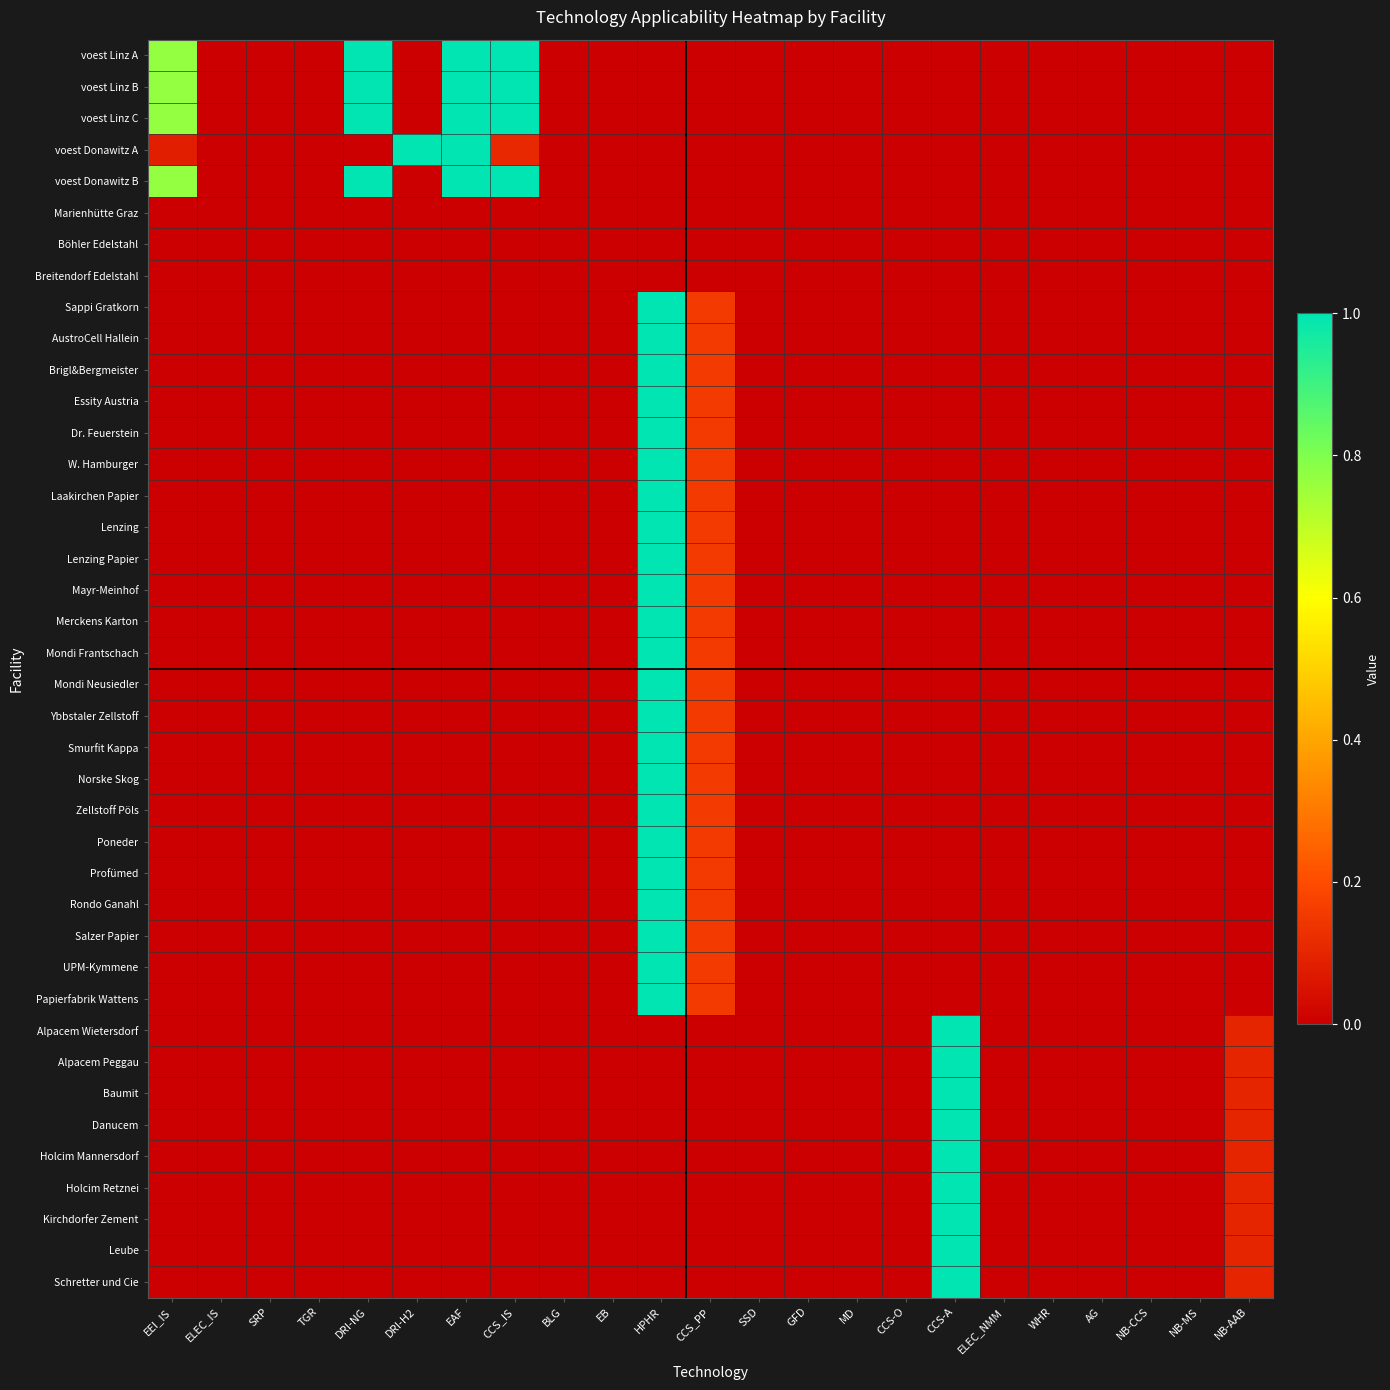

Reading left to right, transcribe all the data shown in this chart.

voest Linz A: EEI_IS=0.8	ELEC_IS=0.0	SRP=0.0	TGR=0.0	DRI-NG=1.0	DRI-H2=0.0	EAF=1.0	CCS_IS=1.0	BLG=0.0	EB=0.0	HPHR=0.0	CCS_PP=0.0	SSD=0.0	GFD=0.0	MD=0.0	CCS-O=0.0	CCS-A=0.0	ELEC_NMM=0.0	WHR=0.0	AG=0.0	NB-CCS=0.0	NB-MS=0.0	NB-AAB=0.0
voest Linz B: EEI_IS=0.8	ELEC_IS=0.0	SRP=0.0	TGR=0.0	DRI-NG=1.0	DRI-H2=0.0	EAF=1.0	CCS_IS=1.0	BLG=0.0	EB=0.0	HPHR=0.0	CCS_PP=0.0	SSD=0.0	GFD=0.0	MD=0.0	CCS-O=0.0	CCS-A=0.0	ELEC_NMM=0.0	WHR=0.0	AG=0.0	NB-CCS=0.0	NB-MS=0.0	NB-AAB=0.0
voest Linz C: EEI_IS=0.8	ELEC_IS=0.0	SRP=0.0	TGR=0.0	DRI-NG=1.0	DRI-H2=0.0	EAF=1.0	CCS_IS=1.0	BLG=0.0	EB=0.0	HPHR=0.0	CCS_PP=0.0	SSD=0.0	GFD=0.0	MD=0.0	CCS-O=0.0	CCS-A=0.0	ELEC_NMM=0.0	WHR=0.0	AG=0.0	NB-CCS=0.0	NB-MS=0.0	NB-AAB=0.0
voest Donawitz A: EEI_IS=0.1	ELEC_IS=0.0	SRP=0.0	TGR=0.0	DRI-NG=0.0	DRI-H2=1.0	EAF=1.0	CCS_IS=0.1	BLG=0.0	EB=0.0	HPHR=0.0	CCS_PP=0.0	SSD=0.0	GFD=0.0	MD=0.0	CCS-O=0.0	CCS-A=0.0	ELEC_NMM=0.0	WHR=0.0	AG=0.0	NB-CCS=0.0	NB-MS=0.0	NB-AAB=0.0
voest Donawitz B: EEI_IS=0.8	ELEC_IS=0.0	SRP=0.0	TGR=0.0	DRI-NG=1.0	DRI-H2=0.0	EAF=1.0	CCS_IS=1.0	BLG=0.0	EB=0.0	HPHR=0.0	CCS_PP=0.0	SSD=0.0	GFD=0.0	MD=0.0	CCS-O=0.0	CCS-A=0.0	ELEC_NMM=0.0	WHR=0.0	AG=0.0	NB-CCS=0.0	NB-MS=0.0	NB-AAB=0.0
Marienhütte Graz: EEI_IS=0.0	ELEC_IS=0.0	SRP=0.0	TGR=0.0	DRI-NG=0.0	DRI-H2=0.0	EAF=0.0	CCS_IS=0.0	BLG=0.0	EB=0.0	HPHR=0.0	CCS_PP=0.0	SSD=0.0	GFD=0.0	MD=0.0	CCS-O=0.0	CCS-A=0.0	ELEC_NMM=0.0	WHR=0.0	AG=0.0	NB-CCS=0.0	NB-MS=0.0	NB-AAB=0.0
Böhler Edelstahl: EEI_IS=0.0	ELEC_IS=0.0	SRP=0.0	TGR=0.0	DRI-NG=0.0	DRI-H2=0.0	EAF=0.0	CCS_IS=0.0	BLG=0.0	EB=0.0	HPHR=0.0	CCS_PP=0.0	SSD=0.0	GFD=0.0	MD=0.0	CCS-O=0.0	CCS-A=0.0	ELEC_NMM=0.0	WHR=0.0	AG=0.0	NB-CCS=0.0	NB-MS=0.0	NB-AAB=0.0
Breitendorf Edelstahl: EEI_IS=0.0	ELEC_IS=0.0	SRP=0.0	TGR=0.0	DRI-NG=0.0	DRI-H2=0.0	EAF=0.0	CCS_IS=0.0	BLG=0.0	EB=0.0	HPHR=0.0	CCS_PP=0.0	SSD=0.0	GFD=0.0	MD=0.0	CCS-O=0.0	CCS-A=0.0	ELEC_NMM=0.0	WHR=0.0	AG=0.0	NB-CCS=0.0	NB-MS=0.0	NB-AAB=0.0
Sappi Gratkorn: EEI_IS=0.0	ELEC_IS=0.0	SRP=0.0	TGR=0.0	DRI-NG=0.0	DRI-H2=0.0	EAF=0.0	CCS_IS=0.0	BLG=0.0	EB=0.0	HPHR=1.0	CCS_PP=0.2	SSD=0.0	GFD=0.0	MD=0.0	CCS-O=0.0	CCS-A=0.0	ELEC_NMM=0.0	WHR=0.0	AG=0.0	NB-CCS=0.0	NB-MS=0.0	NB-AAB=0.0
AustroCell Hallein: EEI_IS=0.0	ELEC_IS=0.0	SRP=0.0	TGR=0.0	DRI-NG=0.0	DRI-H2=0.0	EAF=0.0	CCS_IS=0.0	BLG=0.0	EB=0.0	HPHR=1.0	CCS_PP=0.2	SSD=0.0	GFD=0.0	MD=0.0	CCS-O=0.0	CCS-A=0.0	ELEC_NMM=0.0	WHR=0.0	AG=0.0	NB-CCS=0.0	NB-MS=0.0	NB-AAB=0.0
Brigl&Bergmeister: EEI_IS=0.0	ELEC_IS=0.0	SRP=0.0	TGR=0.0	DRI-NG=0.0	DRI-H2=0.0	EAF=0.0	CCS_IS=0.0	BLG=0.0	EB=0.0	HPHR=1.0	CCS_PP=0.2	SSD=0.0	GFD=0.0	MD=0.0	CCS-O=0.0	CCS-A=0.0	ELEC_NMM=0.0	WHR=0.0	AG=0.0	NB-CCS=0.0	NB-MS=0.0	NB-AAB=0.0
Essity Austria: EEI_IS=0.0	ELEC_IS=0.0	SRP=0.0	TGR=0.0	DRI-NG=0.0	DRI-H2=0.0	EAF=0.0	CCS_IS=0.0	BLG=0.0	EB=0.0	HPHR=1.0	CCS_PP=0.2	SSD=0.0	GFD=0.0	MD=0.0	CCS-O=0.0	CCS-A=0.0	ELEC_NMM=0.0	WHR=0.0	AG=0.0	NB-CCS=0.0	NB-MS=0.0	NB-AAB=0.0
Dr. Feuerstein: EEI_IS=0.0	ELEC_IS=0.0	SRP=0.0	TGR=0.0	DRI-NG=0.0	DRI-H2=0.0	EAF=0.0	CCS_IS=0.0	BLG=0.0	EB=0.0	HPHR=1.0	CCS_PP=0.2	SSD=0.0	GFD=0.0	MD=0.0	CCS-O=0.0	CCS-A=0.0	ELEC_NMM=0.0	WHR=0.0	AG=0.0	NB-CCS=0.0	NB-MS=0.0	NB-AAB=0.0
W. Hamburger: EEI_IS=0.0	ELEC_IS=0.0	SRP=0.0	TGR=0.0	DRI-NG=0.0	DRI-H2=0.0	EAF=0.0	CCS_IS=0.0	BLG=0.0	EB=0.0	HPHR=1.0	CCS_PP=0.2	SSD=0.0	GFD=0.0	MD=0.0	CCS-O=0.0	CCS-A=0.0	ELEC_NMM=0.0	WHR=0.0	AG=0.0	NB-CCS=0.0	NB-MS=0.0	NB-AAB=0.0
Laakirchen Papier: EEI_IS=0.0	ELEC_IS=0.0	SRP=0.0	TGR=0.0	DRI-NG=0.0	DRI-H2=0.0	EAF=0.0	CCS_IS=0.0	BLG=0.0	EB=0.0	HPHR=1.0	CCS_PP=0.2	SSD=0.0	GFD=0.0	MD=0.0	CCS-O=0.0	CCS-A=0.0	ELEC_NMM=0.0	WHR=0.0	AG=0.0	NB-CCS=0.0	NB-MS=0.0	NB-AAB=0.0
Lenzing: EEI_IS=0.0	ELEC_IS=0.0	SRP=0.0	TGR=0.0	DRI-NG=0.0	DRI-H2=0.0	EAF=0.0	CCS_IS=0.0	BLG=0.0	EB=0.0	HPHR=1.0	CCS_PP=0.2	SSD=0.0	GFD=0.0	MD=0.0	CCS-O=0.0	CCS-A=0.0	ELEC_NMM=0.0	WHR=0.0	AG=0.0	NB-CCS=0.0	NB-MS=0.0	NB-AAB=0.0
Lenzing Papier: EEI_IS=0.0	ELEC_IS=0.0	SRP=0.0	TGR=0.0	DRI-NG=0.0	DRI-H2=0.0	EAF=0.0	CCS_IS=0.0	BLG=0.0	EB=0.0	HPHR=1.0	CCS_PP=0.2	SSD=0.0	GFD=0.0	MD=0.0	CCS-O=0.0	CCS-A=0.0	ELEC_NMM=0.0	WHR=0.0	AG=0.0	NB-CCS=0.0	NB-MS=0.0	NB-AAB=0.0
Mayr-Meinhof: EEI_IS=0.0	ELEC_IS=0.0	SRP=0.0	TGR=0.0	DRI-NG=0.0	DRI-H2=0.0	EAF=0.0	CCS_IS=0.0	BLG=0.0	EB=0.0	HPHR=1.0	CCS_PP=0.2	SSD=0.0	GFD=0.0	MD=0.0	CCS-O=0.0	CCS-A=0.0	ELEC_NMM=0.0	WHR=0.0	AG=0.0	NB-CCS=0.0	NB-MS=0.0	NB-AAB=0.0
Merckens Karton: EEI_IS=0.0	ELEC_IS=0.0	SRP=0.0	TGR=0.0	DRI-NG=0.0	DRI-H2=0.0	EAF=0.0	CCS_IS=0.0	BLG=0.0	EB=0.0	HPHR=1.0	CCS_PP=0.2	SSD=0.0	GFD=0.0	MD=0.0	CCS-O=0.0	CCS-A=0.0	ELEC_NMM=0.0	WHR=0.0	AG=0.0	NB-CCS=0.0	NB-MS=0.0	NB-AAB=0.0
Mondi Frantschach: EEI_IS=0.0	ELEC_IS=0.0	SRP=0.0	TGR=0.0	DRI-NG=0.0	DRI-H2=0.0	EAF=0.0	CCS_IS=0.0	BLG=0.0	EB=0.0	HPHR=1.0	CCS_PP=0.2	SSD=0.0	GFD=0.0	MD=0.0	CCS-O=0.0	CCS-A=0.0	ELEC_NMM=0.0	WHR=0.0	AG=0.0	NB-CCS=0.0	NB-MS=0.0	NB-AAB=0.0
Mondi Neusiedler: EEI_IS=0.0	ELEC_IS=0.0	SRP=0.0	TGR=0.0	DRI-NG=0.0	DRI-H2=0.0	EAF=0.0	CCS_IS=0.0	BLG=0.0	EB=0.0	HPHR=1.0	CCS_PP=0.2	SSD=0.0	GFD=0.0	MD=0.0	CCS-O=0.0	CCS-A=0.0	ELEC_NMM=0.0	WHR=0.0	AG=0.0	NB-CCS=0.0	NB-MS=0.0	NB-AAB=0.0
Ybbstaler Zellstoff: EEI_IS=0.0	ELEC_IS=0.0	SRP=0.0	TGR=0.0	DRI-NG=0.0	DRI-H2=0.0	EAF=0.0	CCS_IS=0.0	BLG=0.0	EB=0.0	HPHR=1.0	CCS_PP=0.2	SSD=0.0	GFD=0.0	MD=0.0	CCS-O=0.0	CCS-A=0.0	ELEC_NMM=0.0	WHR=0.0	AG=0.0	NB-CCS=0.0	NB-MS=0.0	NB-AAB=0.0
Smurfit Kappa: EEI_IS=0.0	ELEC_IS=0.0	SRP=0.0	TGR=0.0	DRI-NG=0.0	DRI-H2=0.0	EAF=0.0	CCS_IS=0.0	BLG=0.0	EB=0.0	HPHR=1.0	CCS_PP=0.2	SSD=0.0	GFD=0.0	MD=0.0	CCS-O=0.0	CCS-A=0.0	ELEC_NMM=0.0	WHR=0.0	AG=0.0	NB-CCS=0.0	NB-MS=0.0	NB-AAB=0.0
Norske Skog: EEI_IS=0.0	ELEC_IS=0.0	SRP=0.0	TGR=0.0	DRI-NG=0.0	DRI-H2=0.0	EAF=0.0	CCS_IS=0.0	BLG=0.0	EB=0.0	HPHR=1.0	CCS_PP=0.2	SSD=0.0	GFD=0.0	MD=0.0	CCS-O=0.0	CCS-A=0.0	ELEC_NMM=0.0	WHR=0.0	AG=0.0	NB-CCS=0.0	NB-MS=0.0	NB-AAB=0.0
Zellstoff Pöls: EEI_IS=0.0	ELEC_IS=0.0	SRP=0.0	TGR=0.0	DRI-NG=0.0	DRI-H2=0.0	EAF=0.0	CCS_IS=0.0	BLG=0.0	EB=0.0	HPHR=1.0	CCS_PP=0.2	SSD=0.0	GFD=0.0	MD=0.0	CCS-O=0.0	CCS-A=0.0	ELEC_NMM=0.0	WHR=0.0	AG=0.0	NB-CCS=0.0	NB-MS=0.0	NB-AAB=0.0
Poneder: EEI_IS=0.0	ELEC_IS=0.0	SRP=0.0	TGR=0.0	DRI-NG=0.0	DRI-H2=0.0	EAF=0.0	CCS_IS=0.0	BLG=0.0	EB=0.0	HPHR=1.0	CCS_PP=0.2	SSD=0.0	GFD=0.0	MD=0.0	CCS-O=0.0	CCS-A=0.0	ELEC_NMM=0.0	WHR=0.0	AG=0.0	NB-CCS=0.0	NB-MS=0.0	NB-AAB=0.0
Profümed: EEI_IS=0.0	ELEC_IS=0.0	SRP=0.0	TGR=0.0	DRI-NG=0.0	DRI-H2=0.0	EAF=0.0	CCS_IS=0.0	BLG=0.0	EB=0.0	HPHR=1.0	CCS_PP=0.2	SSD=0.0	GFD=0.0	MD=0.0	CCS-O=0.0	CCS-A=0.0	ELEC_NMM=0.0	WHR=0.0	AG=0.0	NB-CCS=0.0	NB-MS=0.0	NB-AAB=0.0
Rondo Ganahl: EEI_IS=0.0	ELEC_IS=0.0	SRP=0.0	TGR=0.0	DRI-NG=0.0	DRI-H2=0.0	EAF=0.0	CCS_IS=0.0	BLG=0.0	EB=0.0	HPHR=1.0	CCS_PP=0.2	SSD=0.0	GFD=0.0	MD=0.0	CCS-O=0.0	CCS-A=0.0	ELEC_NMM=0.0	WHR=0.0	AG=0.0	NB-CCS=0.0	NB-MS=0.0	NB-AAB=0.0
Salzer Papier: EEI_IS=0.0	ELEC_IS=0.0	SRP=0.0	TGR=0.0	DRI-NG=0.0	DRI-H2=0.0	EAF=0.0	CCS_IS=0.0	BLG=0.0	EB=0.0	HPHR=1.0	CCS_PP=0.2	SSD=0.0	GFD=0.0	MD=0.0	CCS-O=0.0	CCS-A=0.0	ELEC_NMM=0.0	WHR=0.0	AG=0.0	NB-CCS=0.0	NB-MS=0.0	NB-AAB=0.0
UPM-Kymmene: EEI_IS=0.0	ELEC_IS=0.0	SRP=0.0	TGR=0.0	DRI-NG=0.0	DRI-H2=0.0	EAF=0.0	CCS_IS=0.0	BLG=0.0	EB=0.0	HPHR=1.0	CCS_PP=0.2	SSD=0.0	GFD=0.0	MD=0.0	CCS-O=0.0	CCS-A=0.0	ELEC_NMM=0.0	WHR=0.0	AG=0.0	NB-CCS=0.0	NB-MS=0.0	NB-AAB=0.0
Papierfabrik Wattens: EEI_IS=0.0	ELEC_IS=0.0	SRP=0.0	TGR=0.0	DRI-NG=0.0	DRI-H2=0.0	EAF=0.0	CCS_IS=0.0	BLG=0.0	EB=0.0	HPHR=1.0	CCS_PP=0.2	SSD=0.0	GFD=0.0	MD=0.0	CCS-O=0.0	CCS-A=0.0	ELEC_NMM=0.0	WHR=0.0	AG=0.0	NB-CCS=0.0	NB-MS=0.0	NB-AAB=0.0
Alpacem Wietersdorf: EEI_IS=0.0	ELEC_IS=0.0	SRP=0.0	TGR=0.0	DRI-NG=0.0	DRI-H2=0.0	EAF=0.0	CCS_IS=0.0	BLG=0.0	EB=0.0	HPHR=0.0	CCS_PP=0.0	SSD=0.0	GFD=0.0	MD=0.0	CCS-O=0.0	CCS-A=1.0	ELEC_NMM=0.0	WHR=0.0	AG=0.0	NB-CCS=0.0	NB-MS=0.0	NB-AAB=0.1
Alpacem Peggau: EEI_IS=0.0	ELEC_IS=0.0	SRP=0.0	TGR=0.0	DRI-NG=0.0	DRI-H2=0.0	EAF=0.0	CCS_IS=0.0	BLG=0.0	EB=0.0	HPHR=0.0	CCS_PP=0.0	SSD=0.0	GFD=0.0	MD=0.0	CCS-O=0.0	CCS-A=1.0	ELEC_NMM=0.0	WHR=0.0	AG=0.0	NB-CCS=0.0	NB-MS=0.0	NB-AAB=0.1
Baumit: EEI_IS=0.0	ELEC_IS=0.0	SRP=0.0	TGR=0.0	DRI-NG=0.0	DRI-H2=0.0	EAF=0.0	CCS_IS=0.0	BLG=0.0	EB=0.0	HPHR=0.0	CCS_PP=0.0	SSD=0.0	GFD=0.0	MD=0.0	CCS-O=0.0	CCS-A=1.0	ELEC_NMM=0.0	WHR=0.0	AG=0.0	NB-CCS=0.0	NB-MS=0.0	NB-AAB=0.1
Danucem: EEI_IS=0.0	ELEC_IS=0.0	SRP=0.0	TGR=0.0	DRI-NG=0.0	DRI-H2=0.0	EAF=0.0	CCS_IS=0.0	BLG=0.0	EB=0.0	HPHR=0.0	CCS_PP=0.0	SSD=0.0	GFD=0.0	MD=0.0	CCS-O=0.0	CCS-A=1.0	ELEC_NMM=0.0	WHR=0.0	AG=0.0	NB-CCS=0.0	NB-MS=0.0	NB-AAB=0.1
Holcim Mannersdorf: EEI_IS=0.0	ELEC_IS=0.0	SRP=0.0	TGR=0.0	DRI-NG=0.0	DRI-H2=0.0	EAF=0.0	CCS_IS=0.0	BLG=0.0	EB=0.0	HPHR=0.0	CCS_PP=0.0	SSD=0.0	GFD=0.0	MD=0.0	CCS-O=0.0	CCS-A=1.0	ELEC_NMM=0.0	WHR=0.0	AG=0.0	NB-CCS=0.0	NB-MS=0.0	NB-AAB=0.1
Holcim Retznei: EEI_IS=0.0	ELEC_IS=0.0	SRP=0.0	TGR=0.0	DRI-NG=0.0	DRI-H2=0.0	EAF=0.0	CCS_IS=0.0	BLG=0.0	EB=0.0	HPHR=0.0	CCS_PP=0.0	SSD=0.0	GFD=0.0	MD=0.0	CCS-O=0.0	CCS-A=1.0	ELEC_NMM=0.0	WHR=0.0	AG=0.0	NB-CCS=0.0	NB-MS=0.0	NB-AAB=0.1
Kirchdorfer Zement: EEI_IS=0.0	ELEC_IS=0.0	SRP=0.0	TGR=0.0	DRI-NG=0.0	DRI-H2=0.0	EAF=0.0	CCS_IS=0.0	BLG=0.0	EB=0.0	HPHR=0.0	CCS_PP=0.0	SSD=0.0	GFD=0.0	MD=0.0	CCS-O=0.0	CCS-A=1.0	ELEC_NMM=0.0	WHR=0.0	AG=0.0	NB-CCS=0.0	NB-MS=0.0	NB-AAB=0.1
Leube: EEI_IS=0.0	ELEC_IS=0.0	SRP=0.0	TGR=0.0	DRI-NG=0.0	DRI-H2=0.0	EAF=0.0	CCS_IS=0.0	BLG=0.0	EB=0.0	HPHR=0.0	CCS_PP=0.0	SSD=0.0	GFD=0.0	MD=0.0	CCS-O=0.0	CCS-A=1.0	ELEC_NMM=0.0	WHR=0.0	AG=0.0	NB-CCS=0.0	NB-MS=0.0	NB-AAB=0.1
Schretter und Cie: EEI_IS=0.0	ELEC_IS=0.0	SRP=0.0	TGR=0.0	DRI-NG=0.0	DRI-H2=0.0	EAF=0.0	CCS_IS=0.0	BLG=0.0	EB=0.0	HPHR=0.0	CCS_PP=0.0	SSD=0.0	GFD=0.0	MD=0.0	CCS-O=0.0	CCS-A=1.0	ELEC_NMM=0.0	WHR=0.0	AG=0.0	NB-CCS=0.0	NB-MS=0.0	NB-AAB=0.1